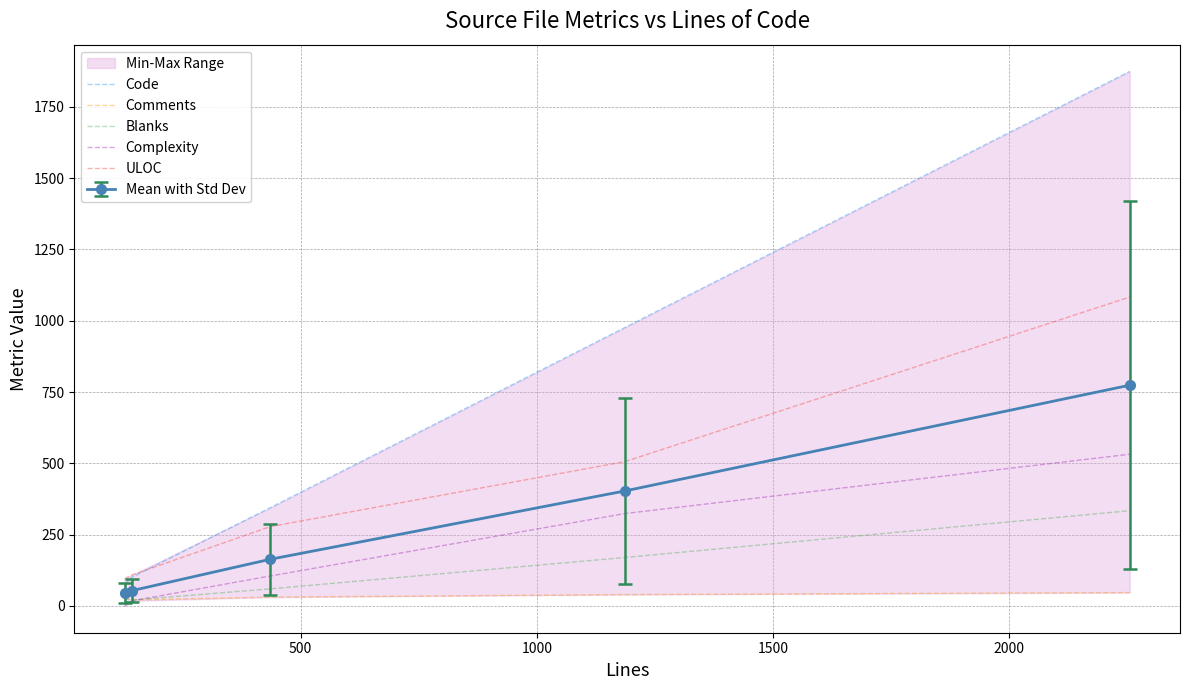

True or false: Code has more than 0 interior local peaks.

False